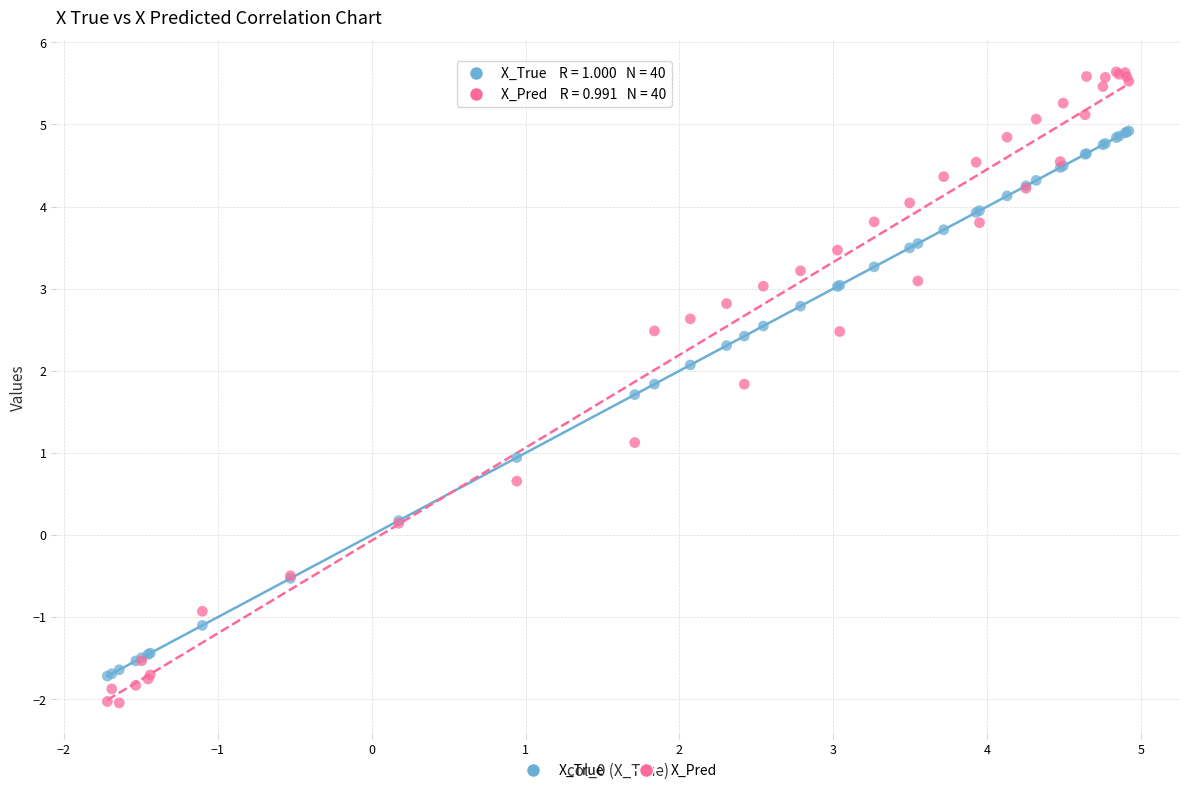

Which series has the widest spread of Y values?

X_Pred